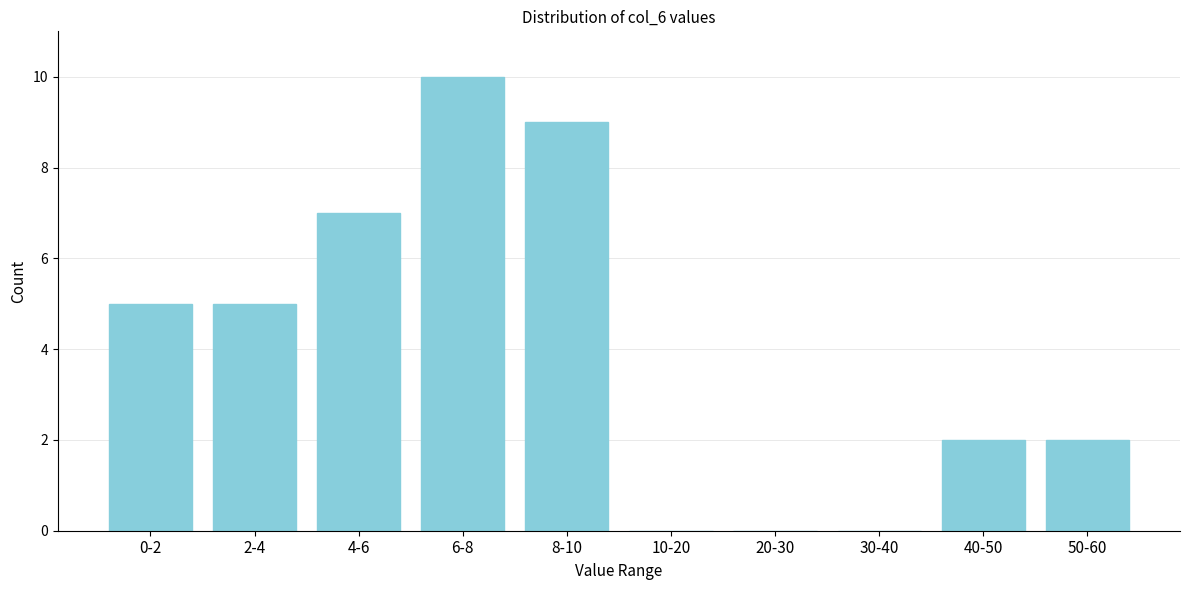

Reading right to left, list all the values displayed in this chart.

50-60=2	40-50=2	30-40=0	20-30=0	10-20=0	8-10=9	6-8=10	4-6=7	2-4=5	0-2=5